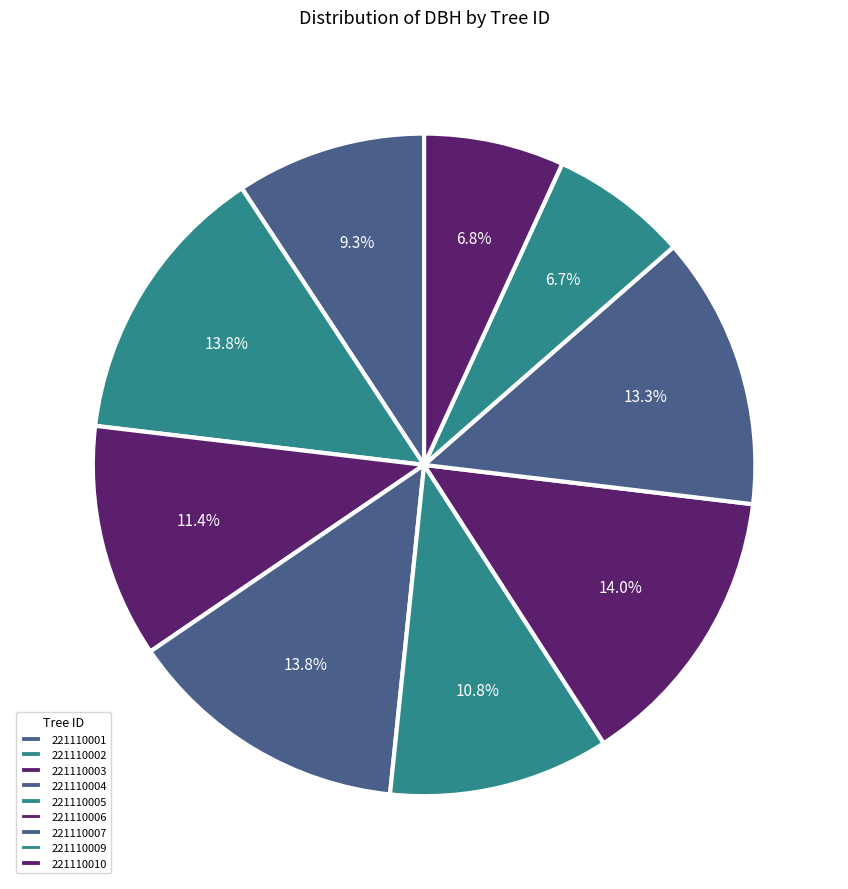

How many slices are in this pie chart?

9